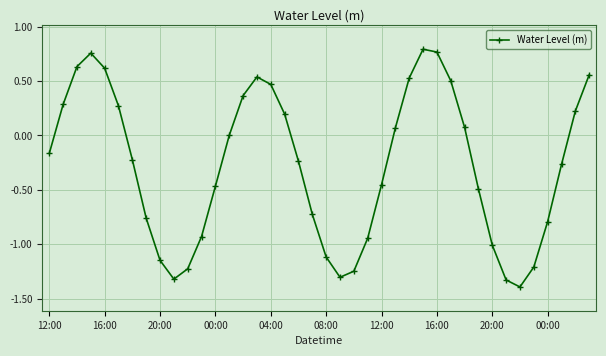

Count the number of data series in this chart.

1